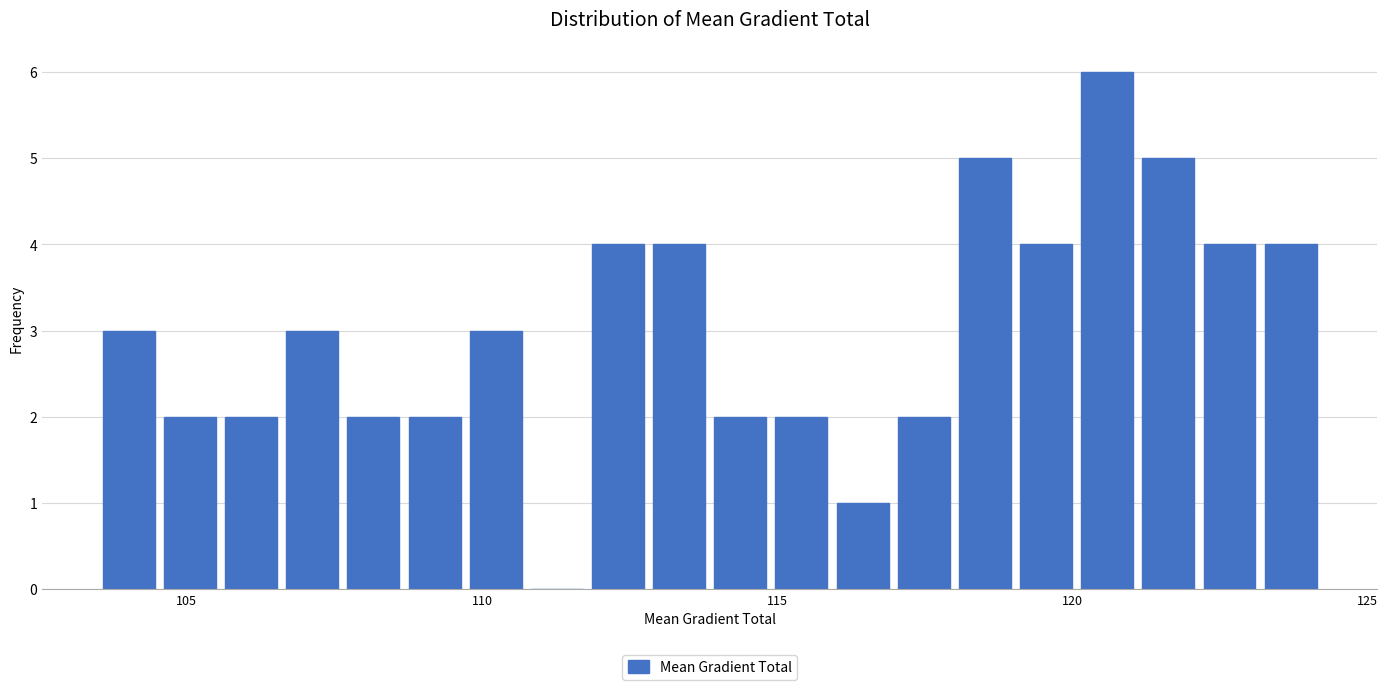

Around what value on the x-axis is the tallest bar? Give the approximate position of its centre, as read against the axis.

120.5